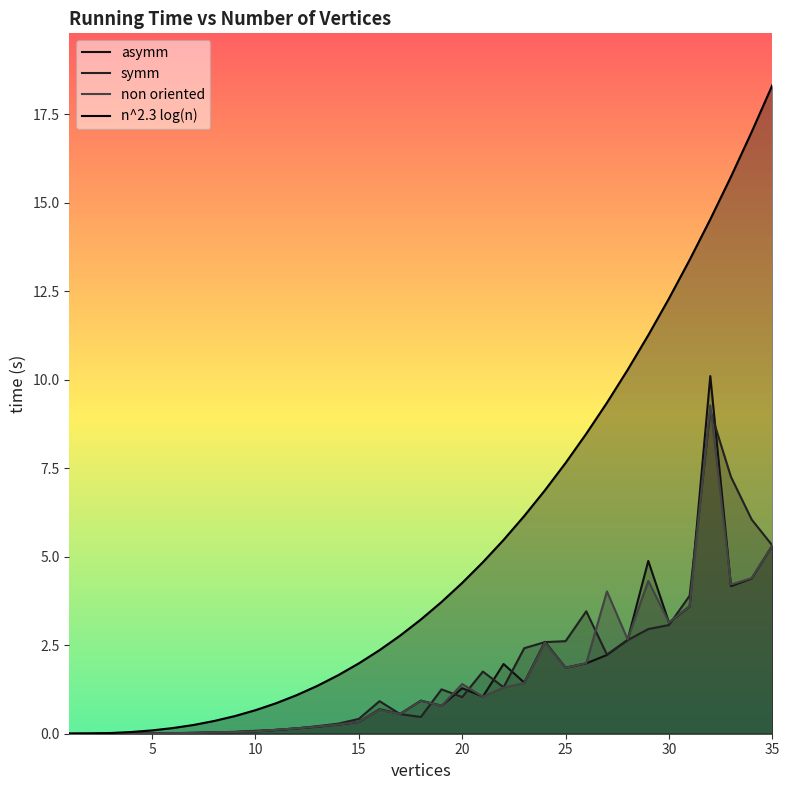

True or false: symm and n^2.3 log(n) intersect in this chart.

False